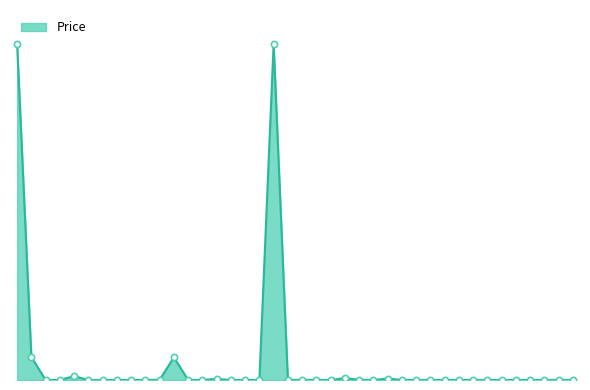

Is this an area chart (filled region under the line)?

Yes